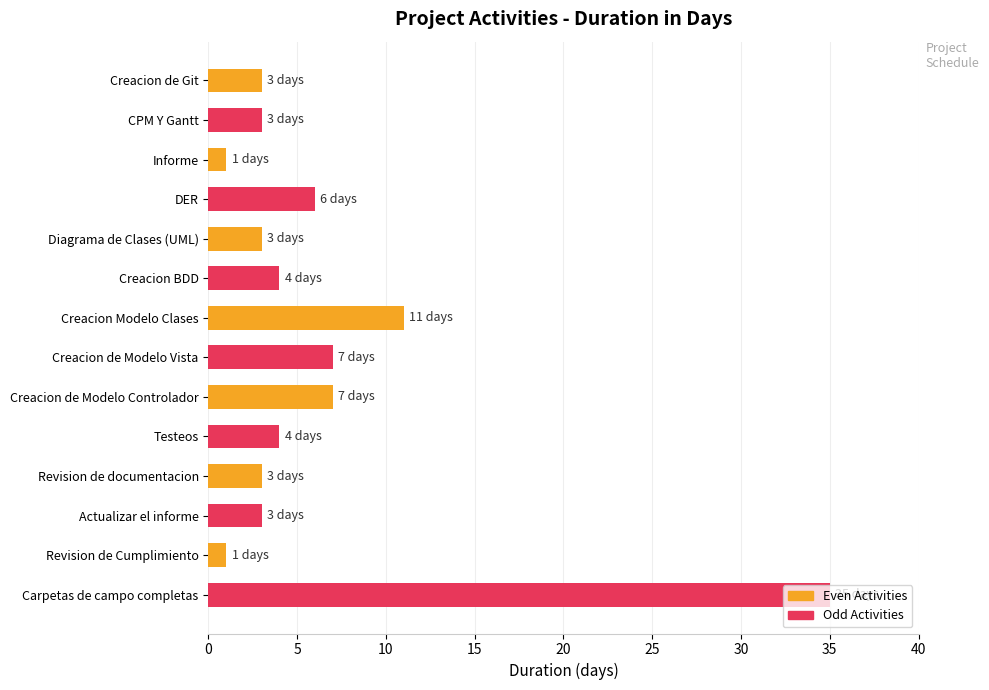

At Revision de Cumplimiento, list the series in order from largest to smallest.

Odd Activities, Even Activities